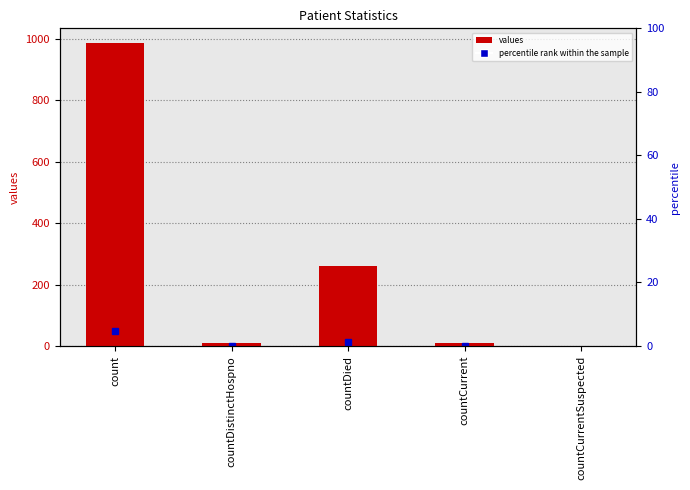

Reading right to left, list all the values displayed in this chart.

0	11	261	10	985